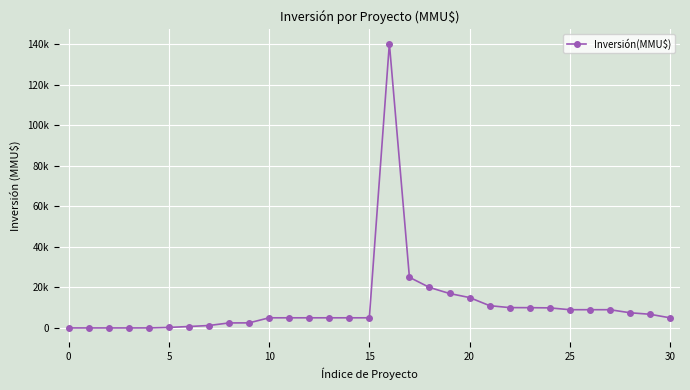

Does the chart have visible grid lines?

Yes